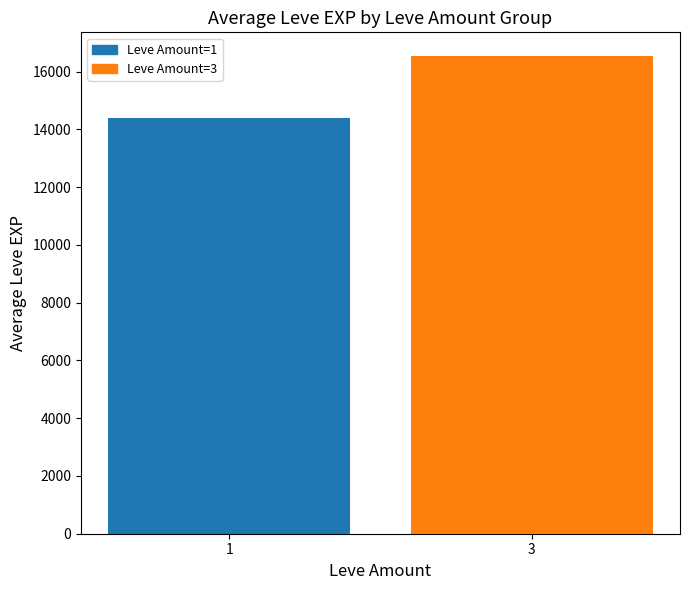

At which label is the value closest to 15454?

1